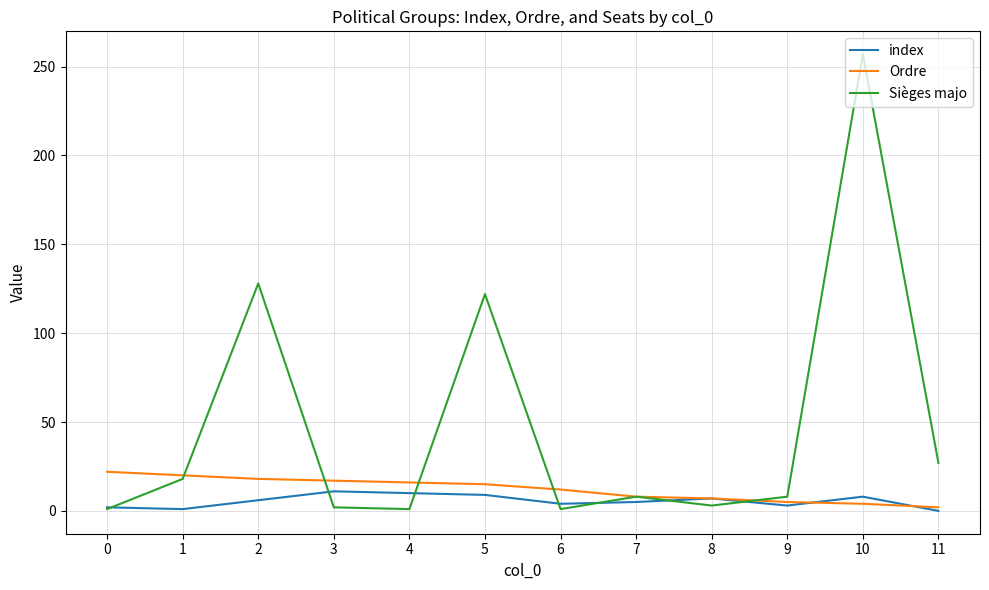

True or false: Sièges majo and index intersect in this chart.

True